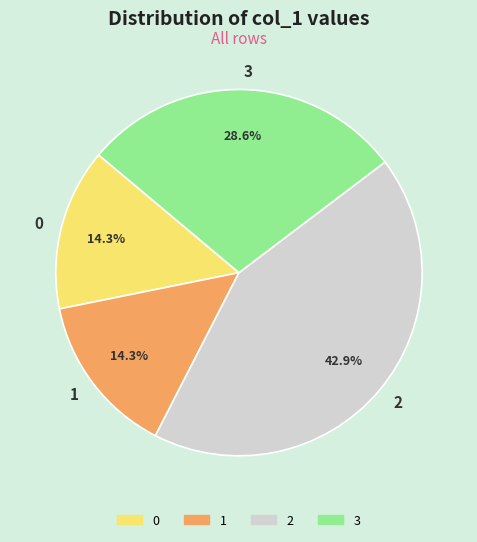

To the nearest percent, what percentage of the pie is 2?

43%